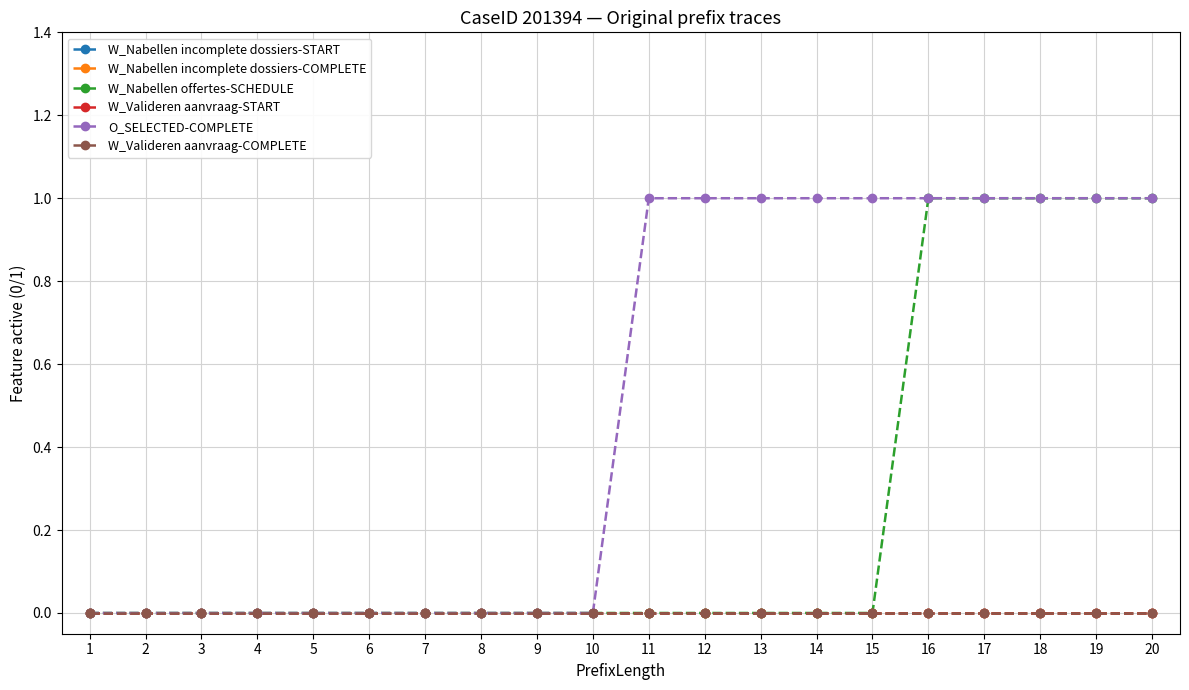

Is this an area chart (filled region under the line)?

No